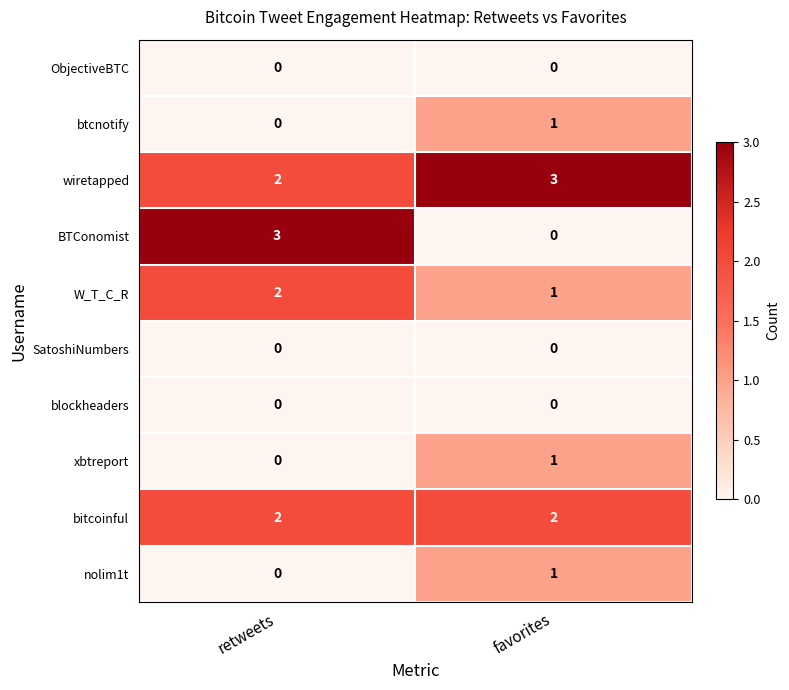

The value of nolim1t at retweets is 1. True or false?

False